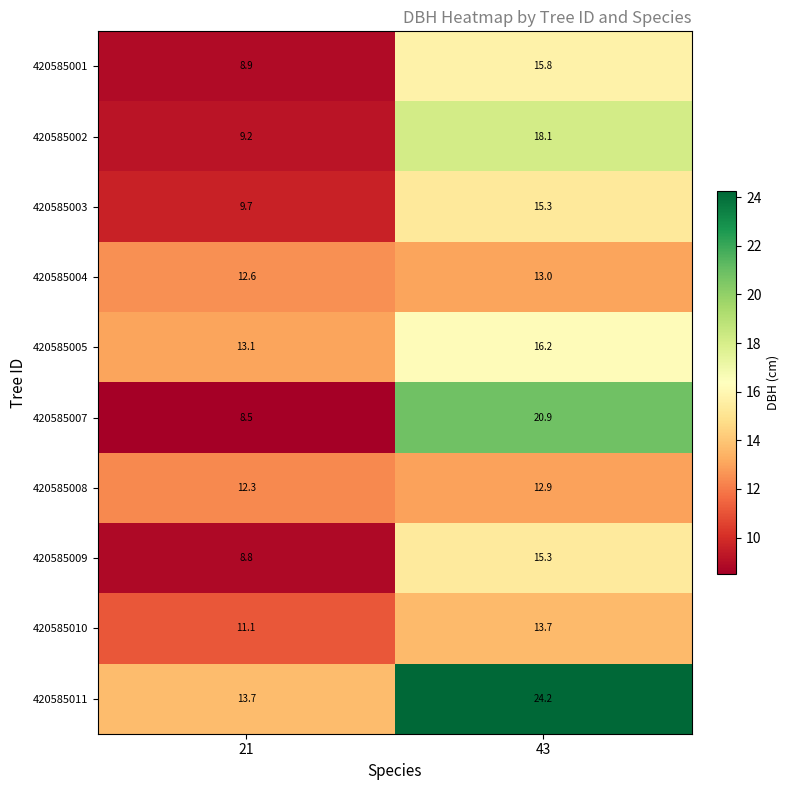

Reading left to right, extract all data points from this chart.

420585001: 8.9	15.8
420585002: 9.2	18.1
420585003: 9.7	15.3
420585004: 12.6	13.0
420585005: 13.1	16.2
420585007: 8.5	20.9
420585008: 12.3	12.9
420585009: 8.8	15.3
420585010: 11.1	13.7
420585011: 13.7	24.2